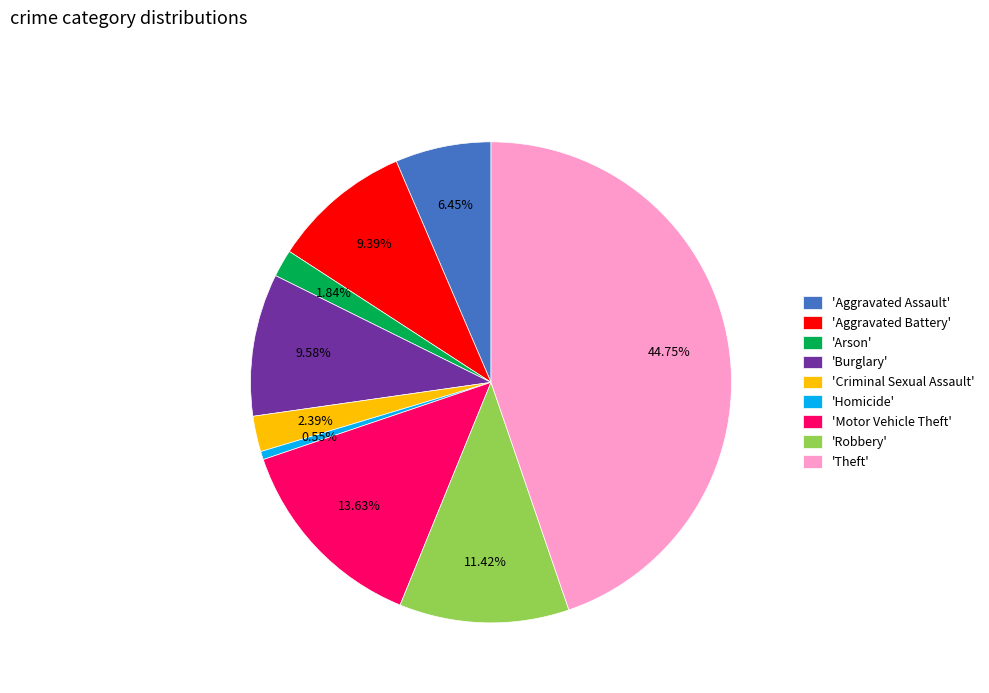

Is there any slice that represents more than half of the pie?

No